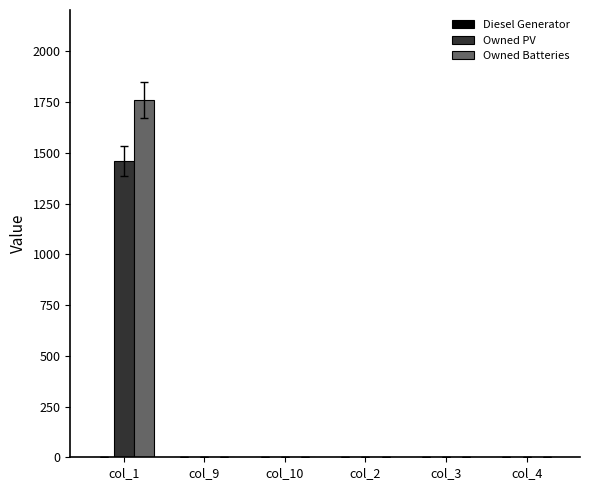

What is the sum of all Owned PV values?

1461